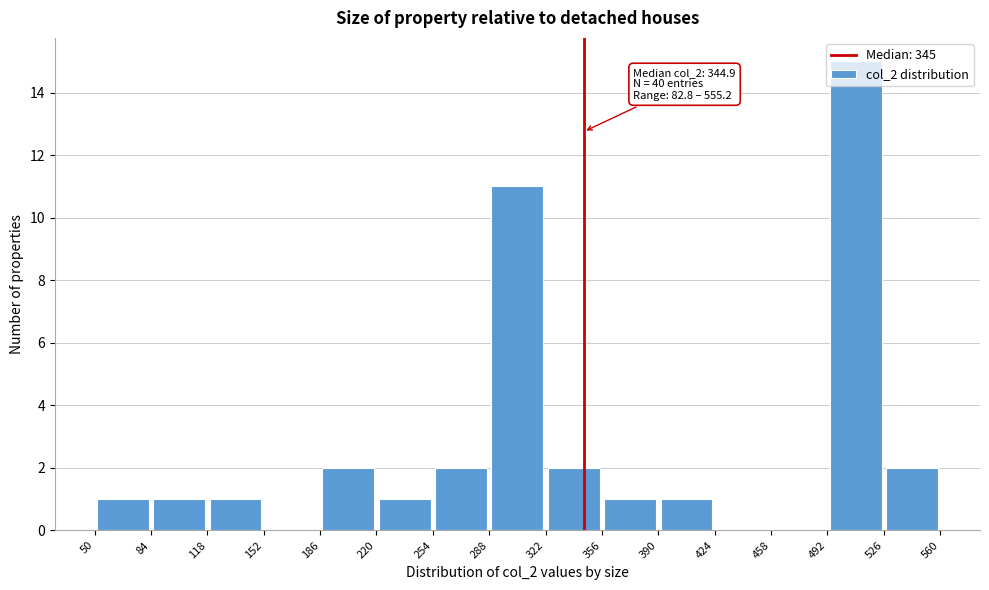

Over which range of the x-axis is the bar tallest?

492 to 526